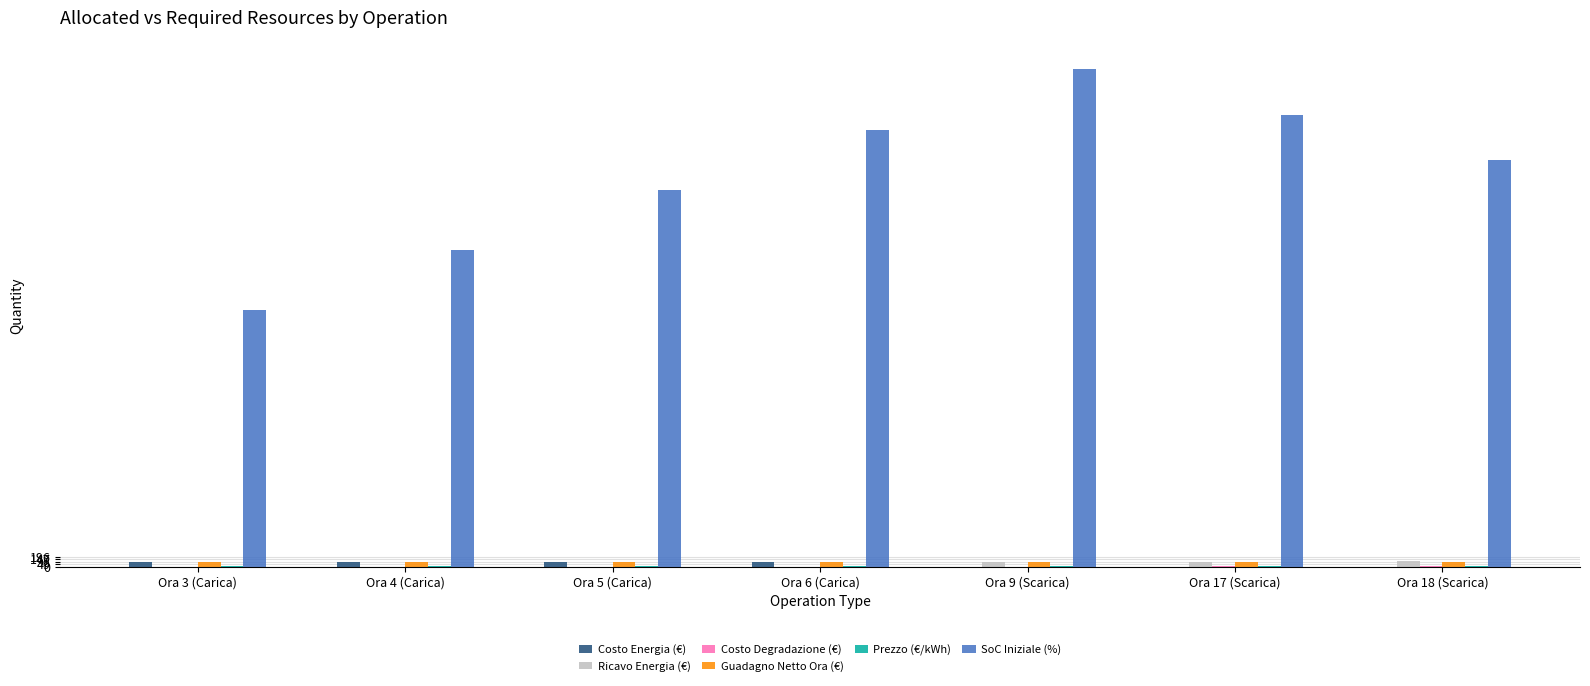

At which label does SoC Iniziale (%) reach its peak?

Ora 9 (Scarica)